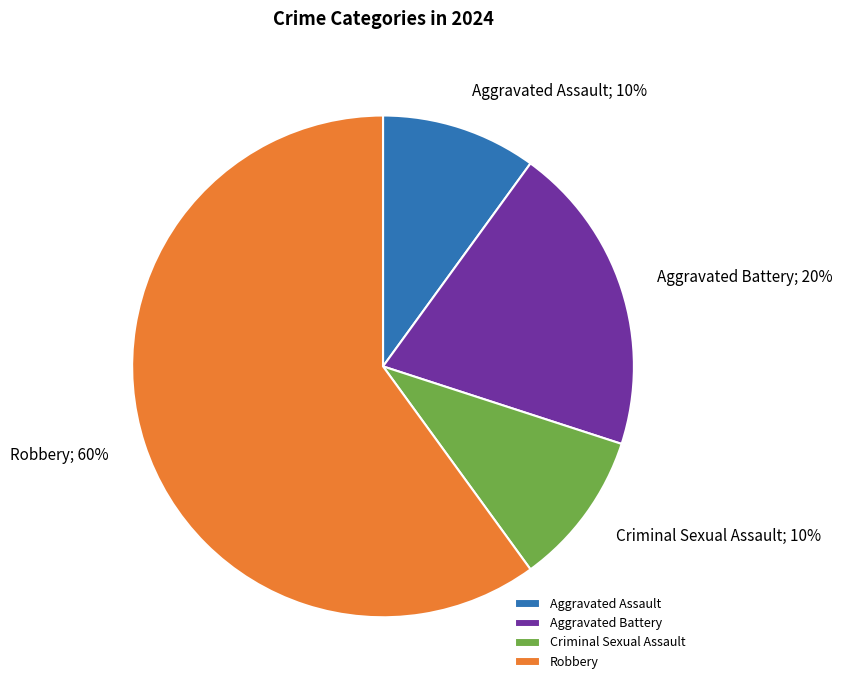

To the nearest percent, what portion does Aggravated Battery represent?

20%